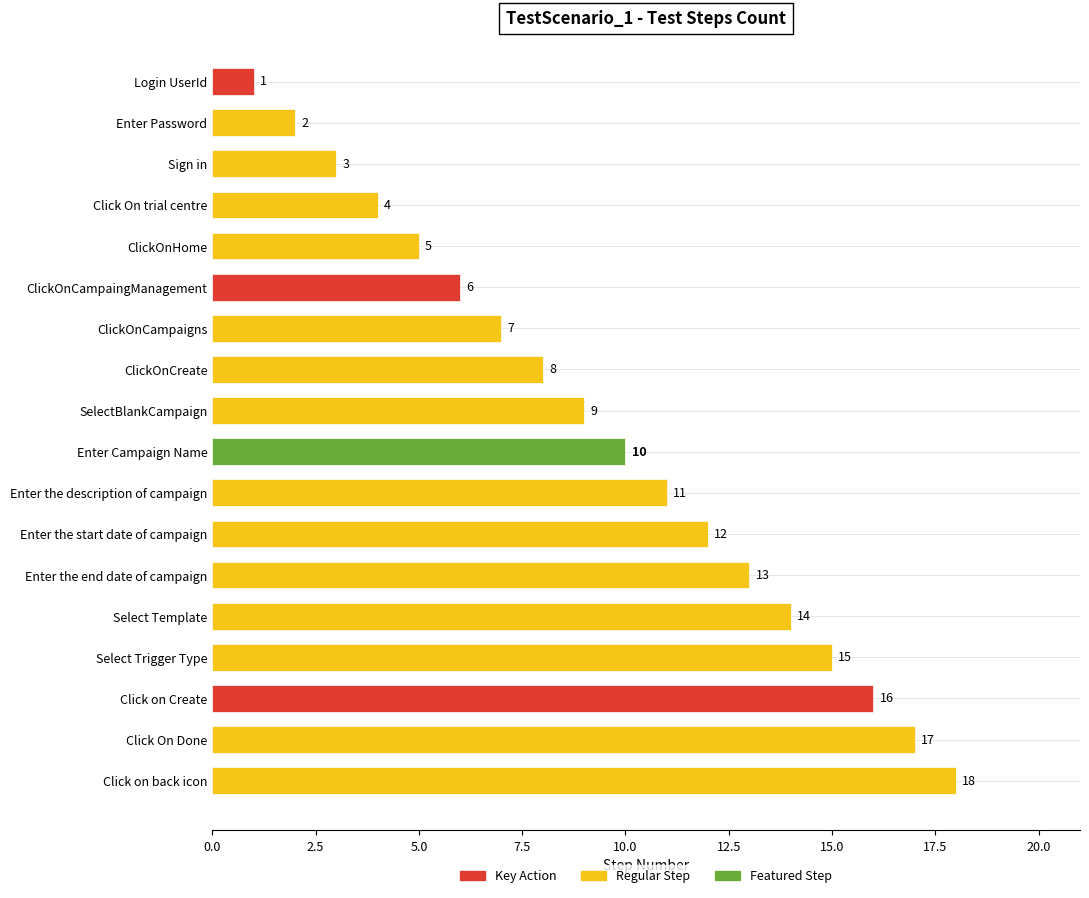

The chart shows a value of 4 at Click On trial centre. True or false?

True